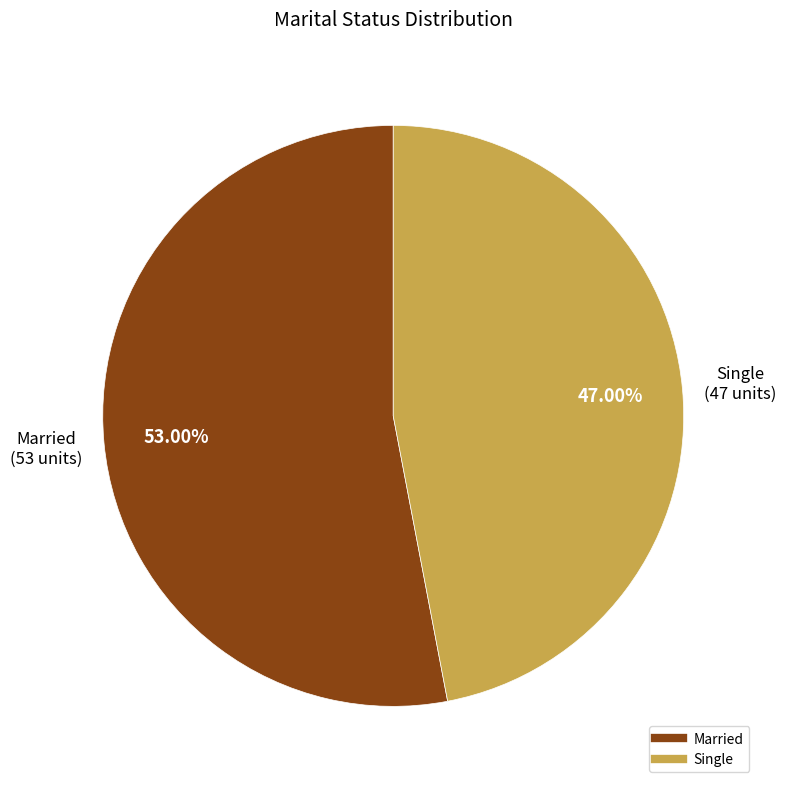

To the nearest percent, what portion does Married represent?

53%